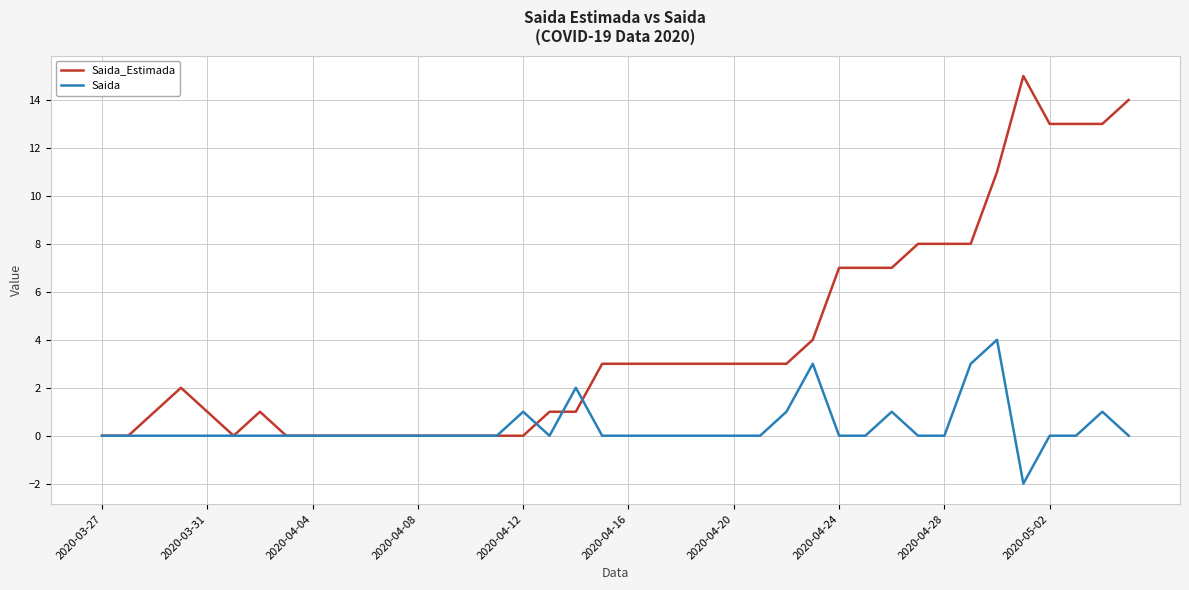

True or false: Saida has more than 1 points higher than both neighbors.

True